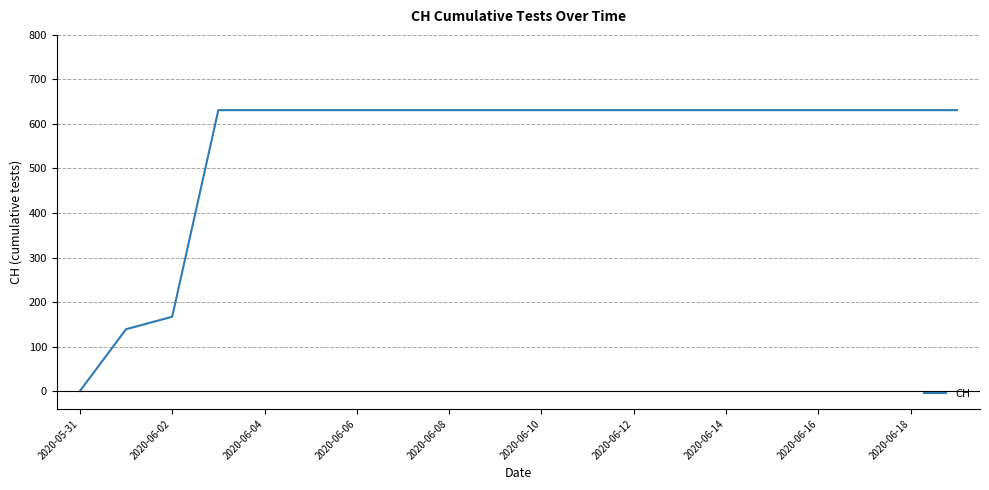

Does the chart display data point markers on the line(s)?

No